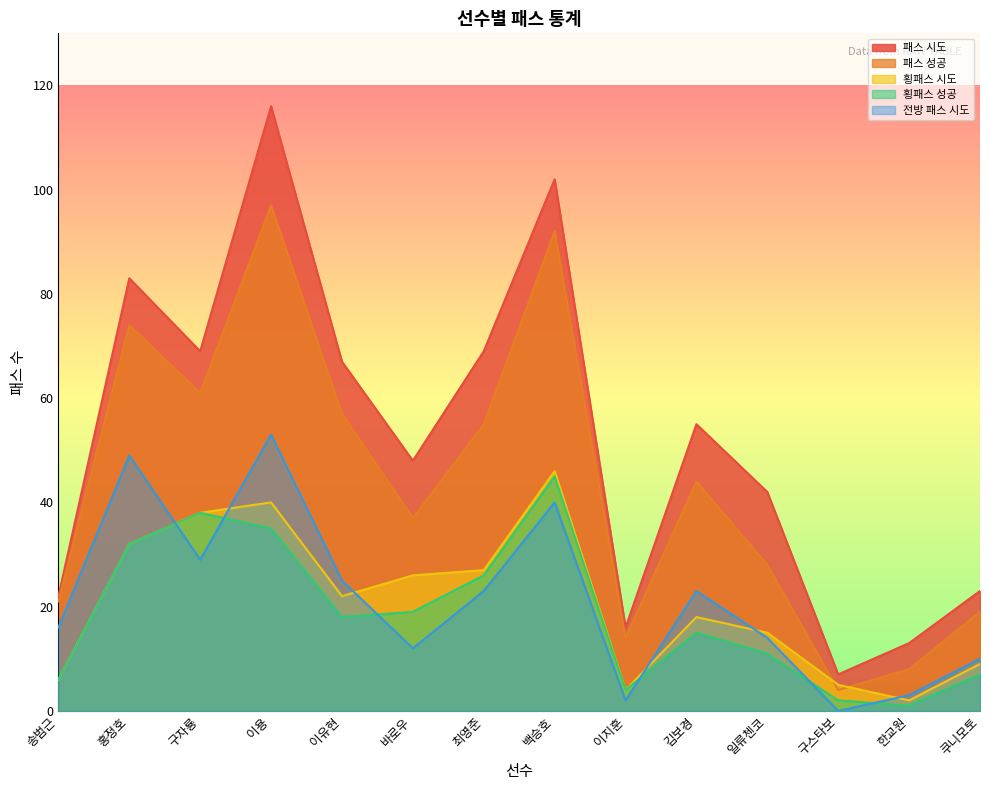

At 한교원, list the series in order from smallest to largest.

횡패스 성공, 횡패스 시도, 전방 패스 시도, 패스 성공, 패스 시도